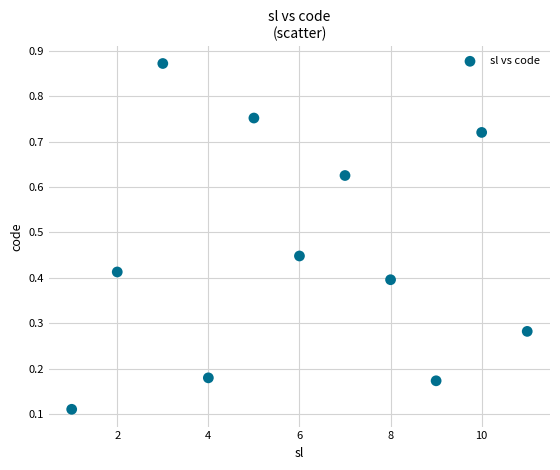

What is the average X value?

6.0